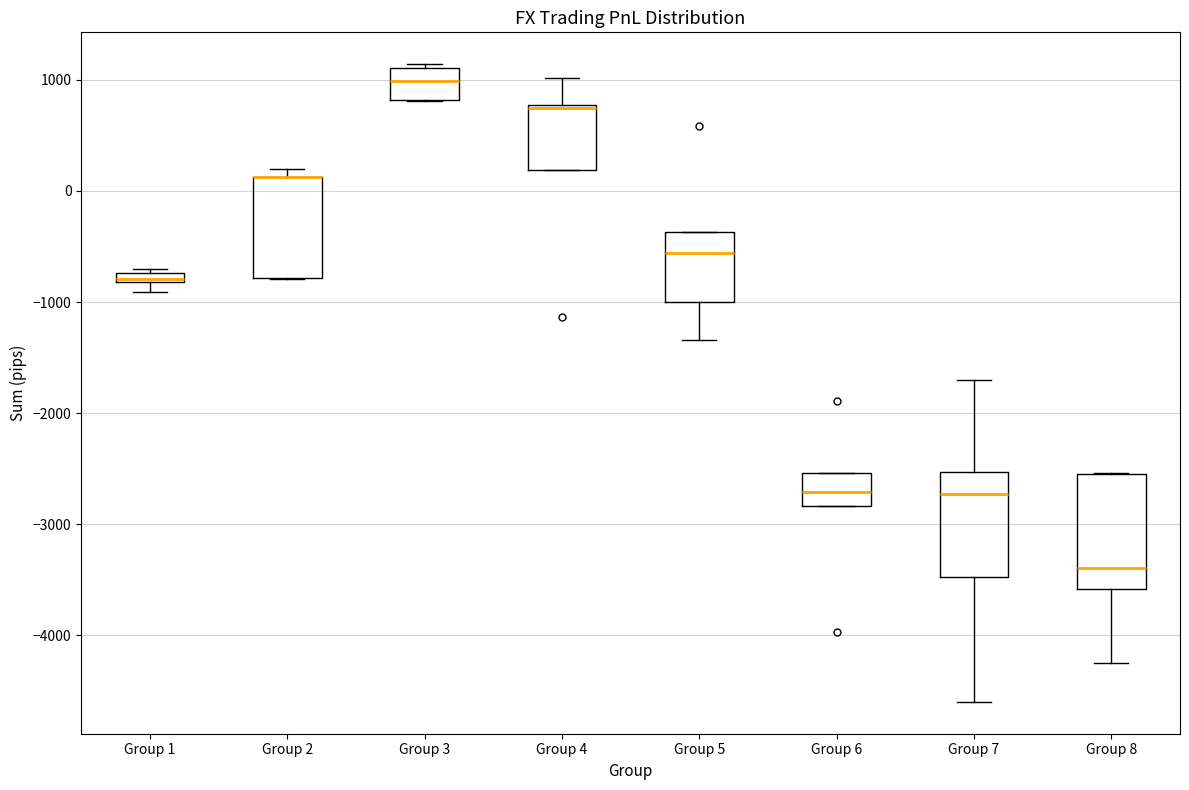

Where is the upper edge of the box for Group 3 on the y-axis? The values are not printed on the chart, so give them approximately, as read against the axis.

1100